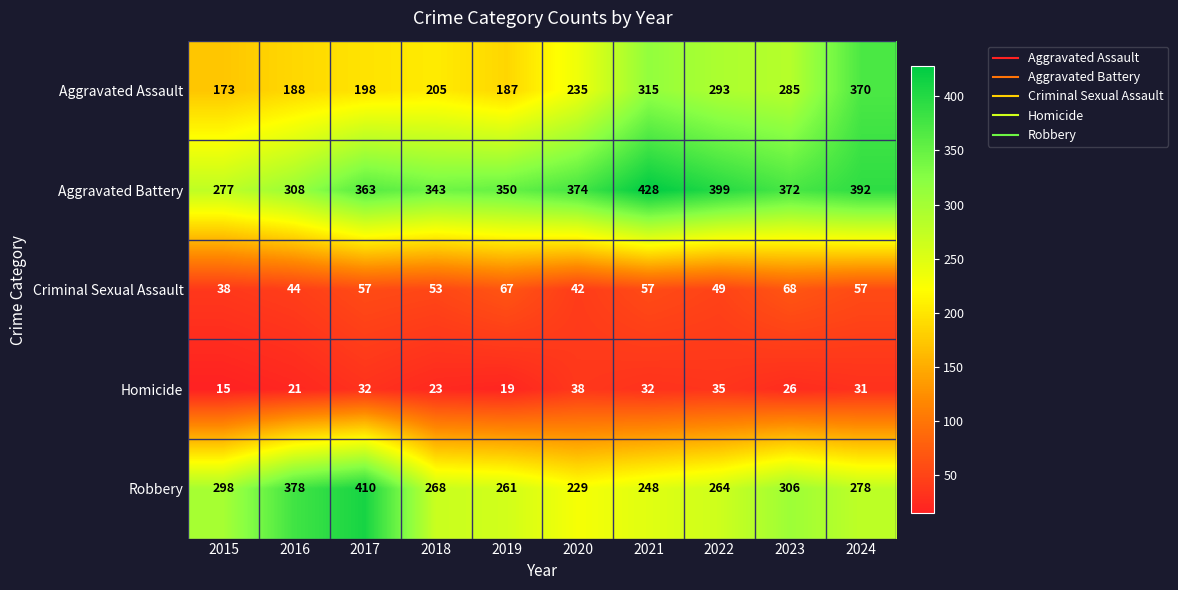

What is the maximum value shown in the chart?

428